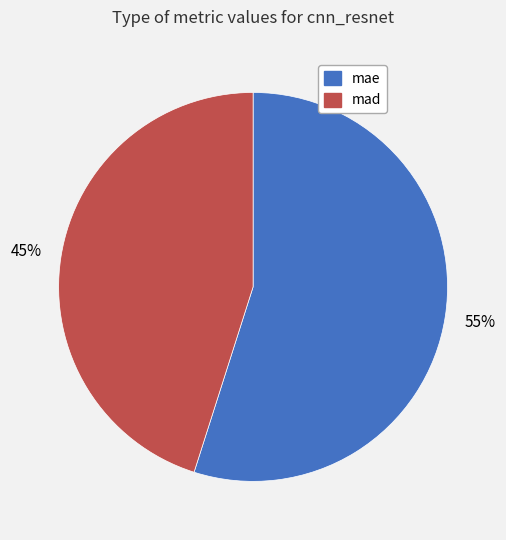

Does any single category account for the majority?

Yes